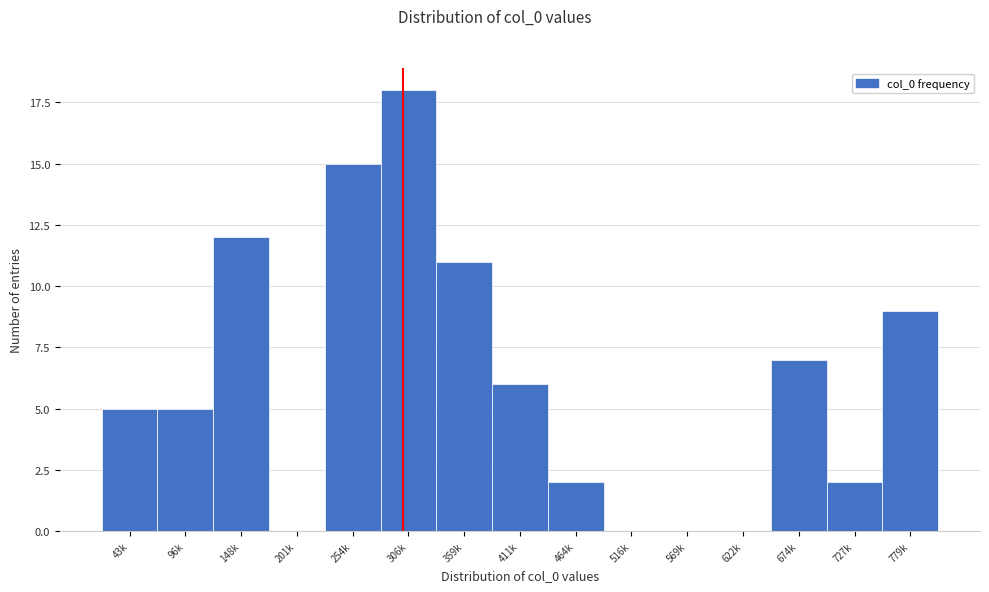

Reading right to left, what are all the values shown in this chart?

779k=9	727k=2	674k=7	622k=0	569k=0	516k=0	464k=2	411k=6	359k=11	306k=18	254k=15	201k=0	148k=12	96k=5	43k=5